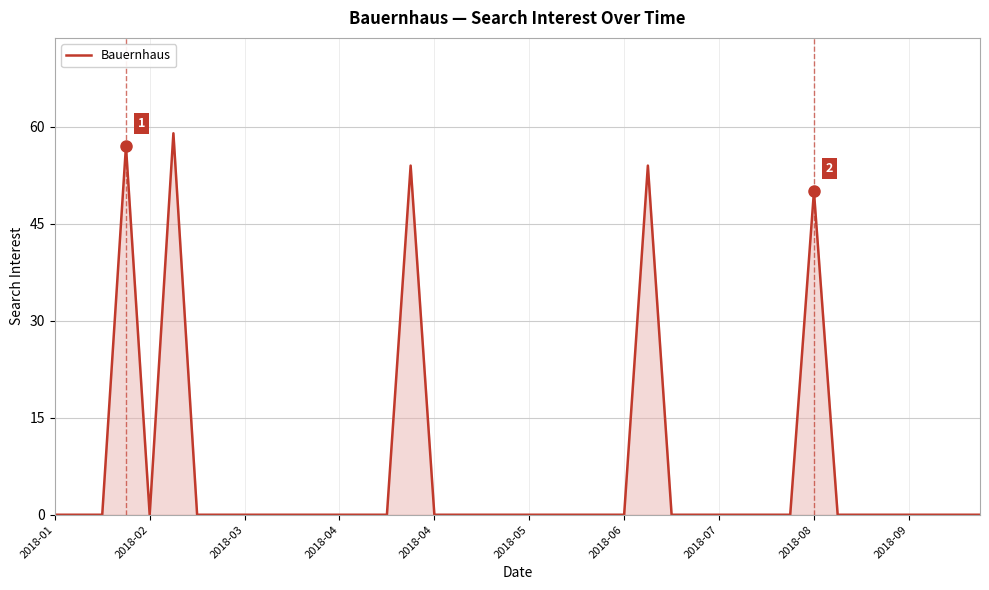

What is the difference between the maximum and minimum values?

59